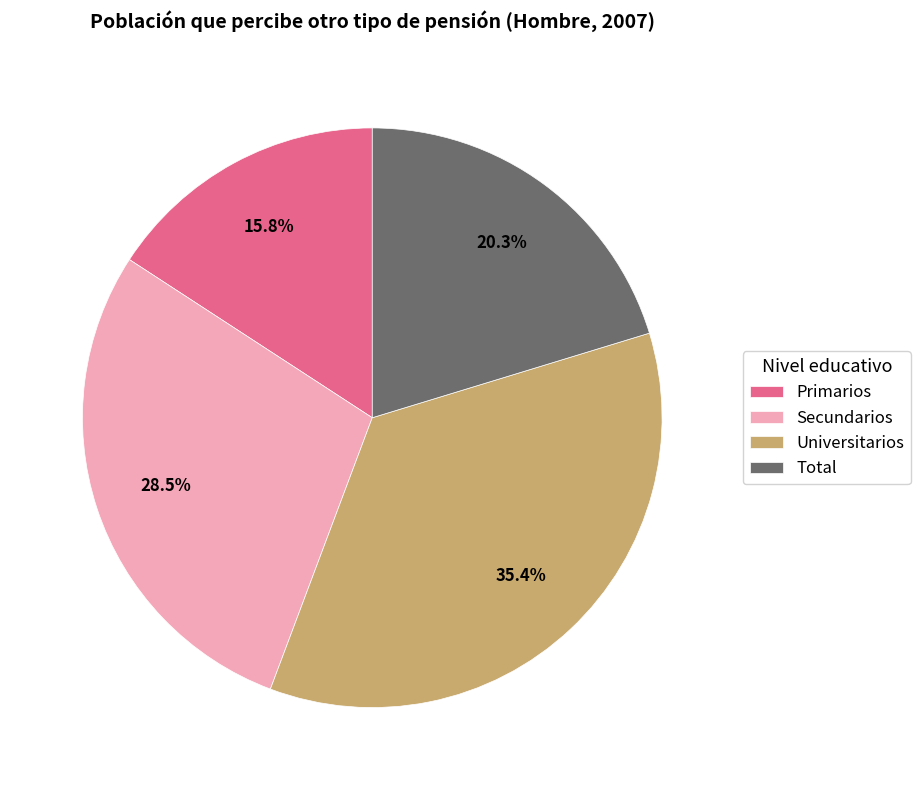

Which category has the smallest portion of the pie?

Primarios